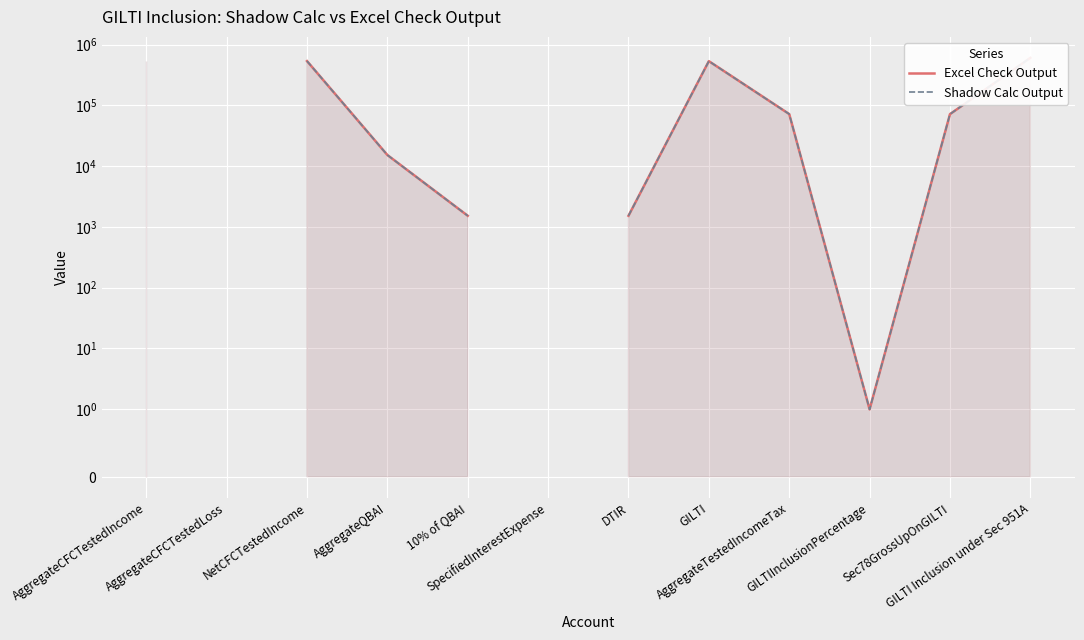

List the series in order of their peak value, lowest first.

Shadow Calc Output, Excel Check Output